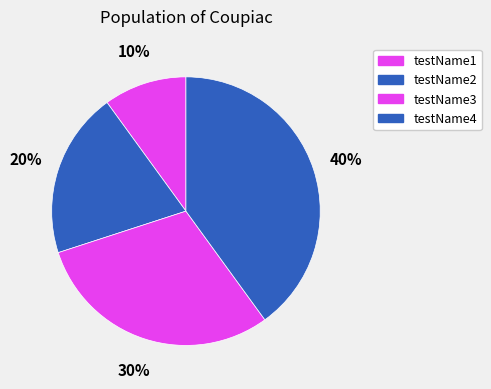

To the nearest percent, what percentage of the pie is testName3?

30%